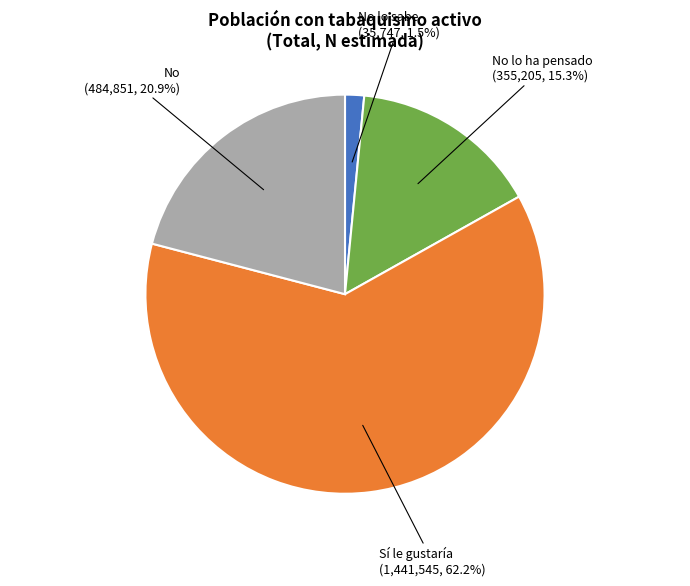

To the nearest percent, what is the difference between the Sí le gustaría and No lo ha pensado slice percentages?

47%